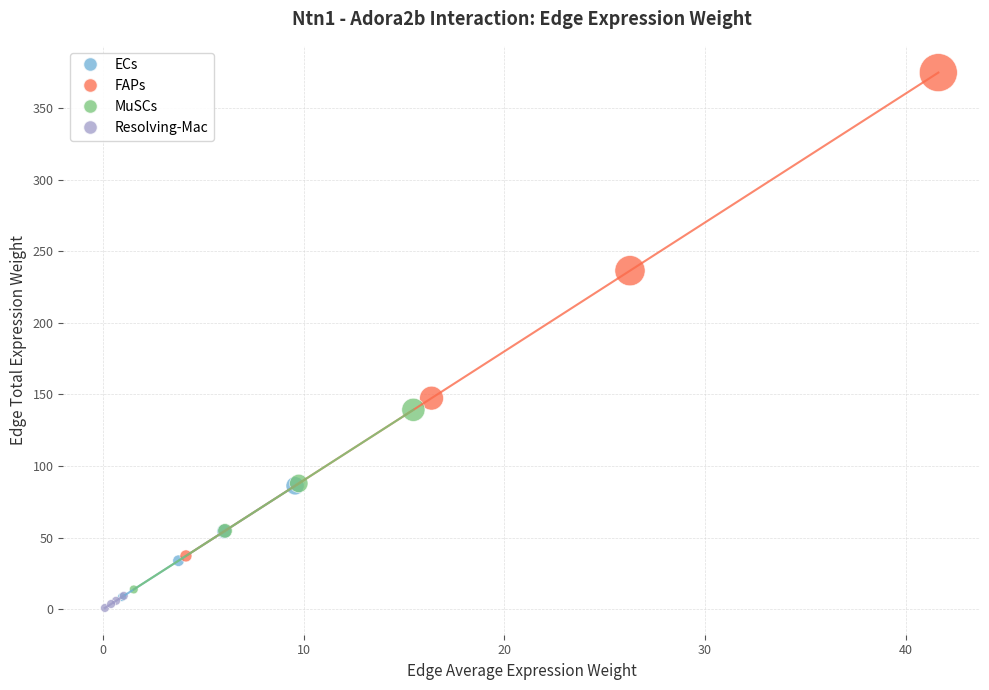

Which series contains the highest Y value?

FAPs